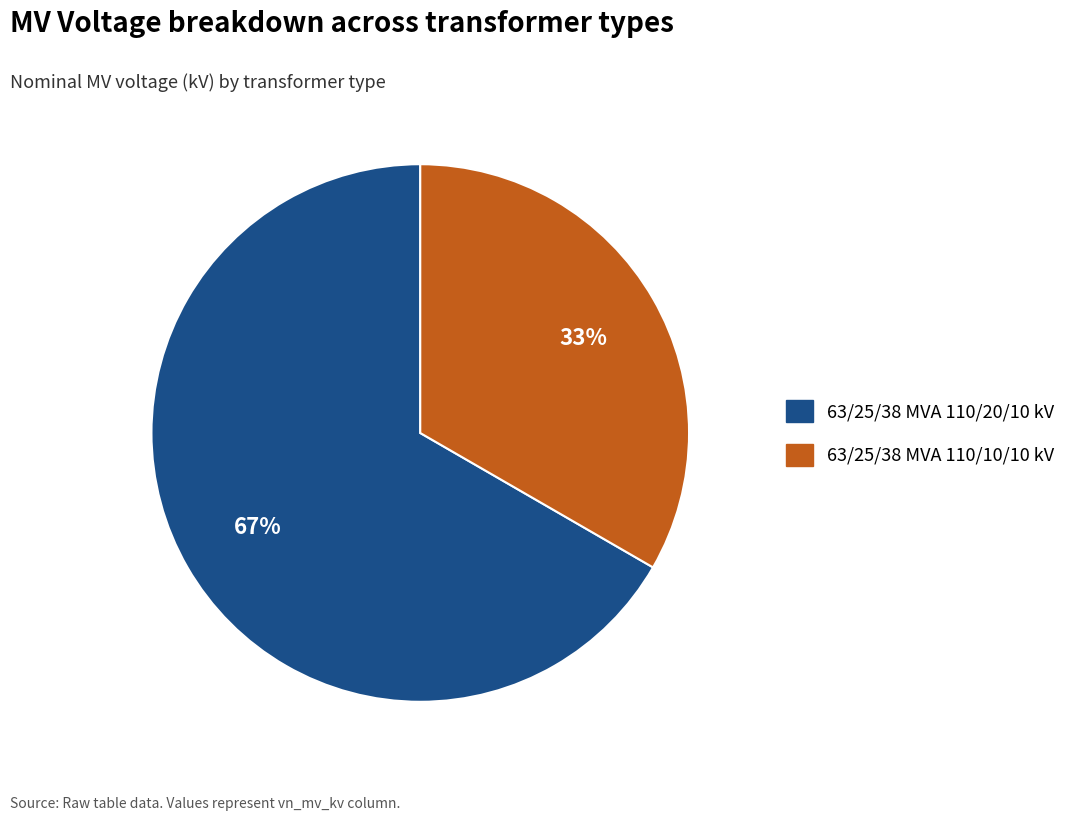

Is there a majority slice in this chart?

Yes